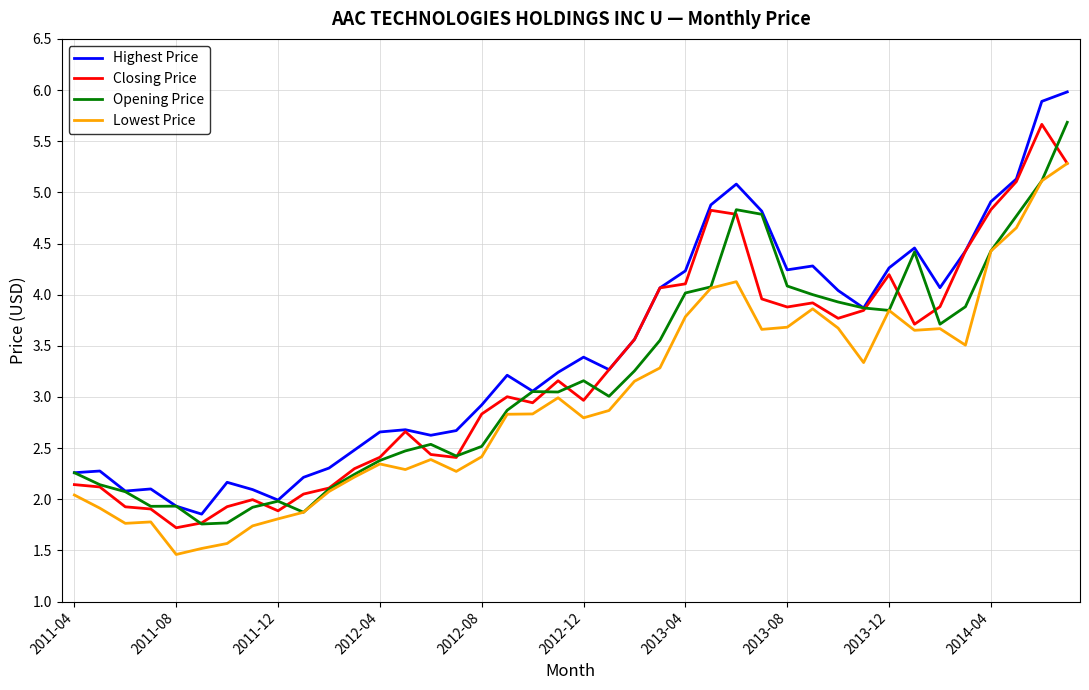

What are all the series names shown in the legend?

Highest Price, Closing Price, Opening Price, Lowest Price